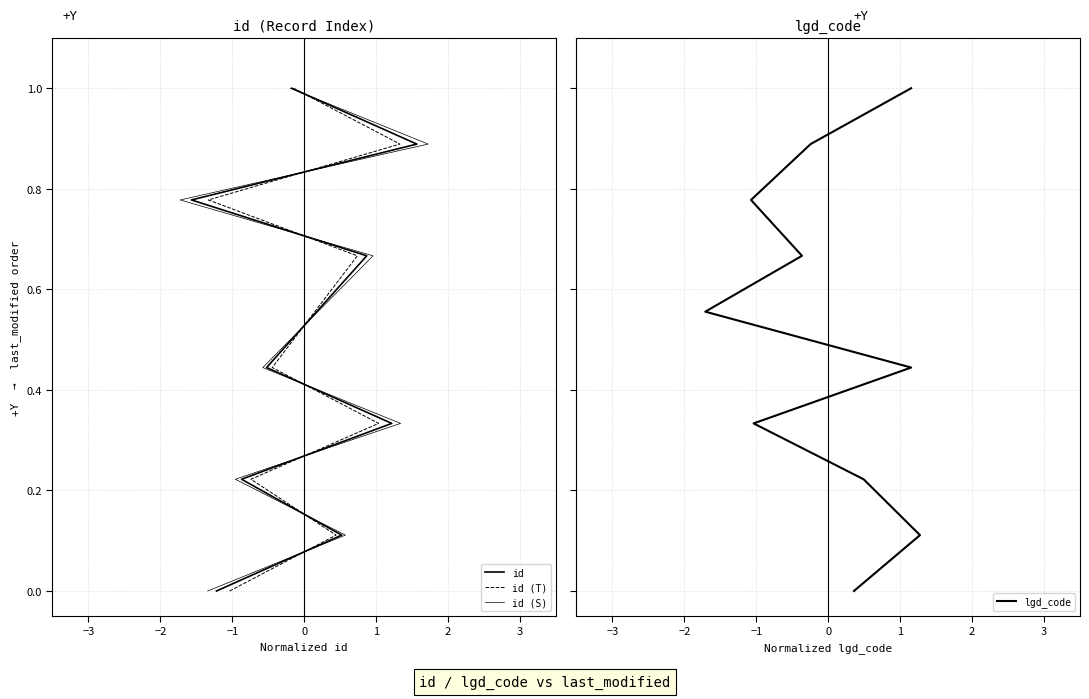

Does the chart display data point markers on the line(s)?

No